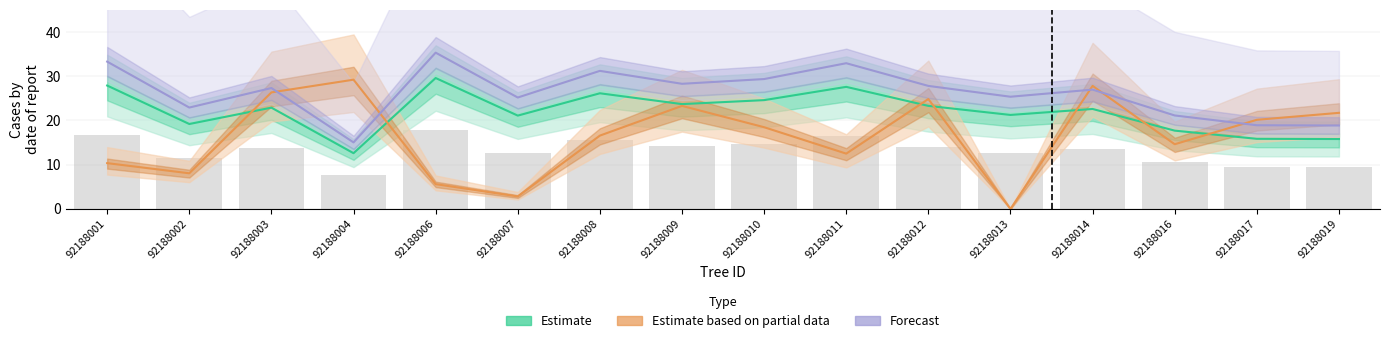

What is the difference between the maximum and second lowest values in the Forecast series?

16.5